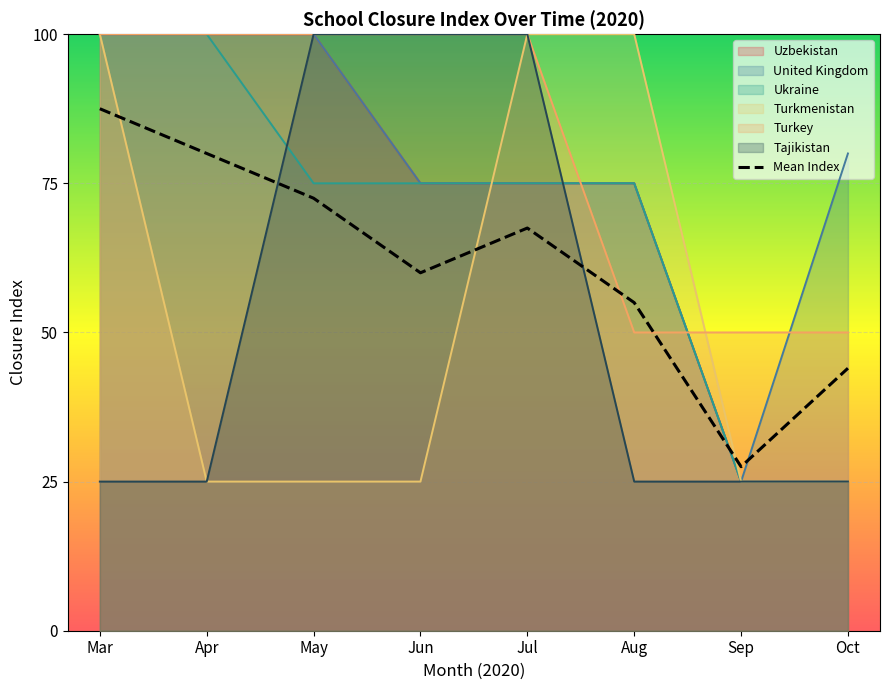

Reading right to left, transcribe all the data shown in this chart.

44.0	27.5	55.0	67.5	60.0	72.5	80.0	87.5